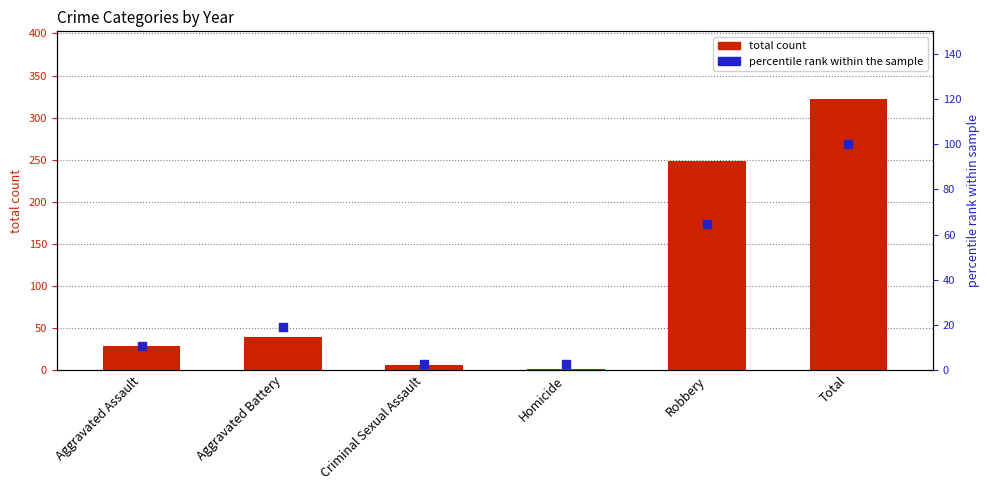

At how many categories does at least one series exceed 187?

2